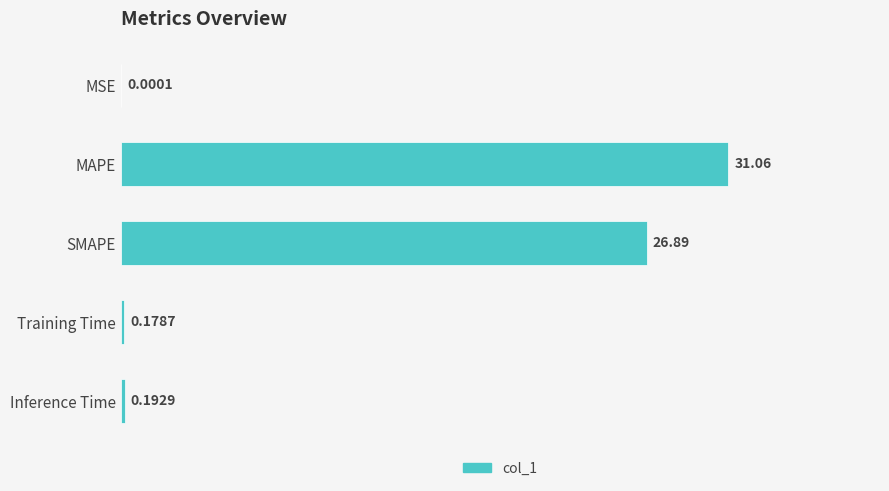

How many series are shown in this chart?

1